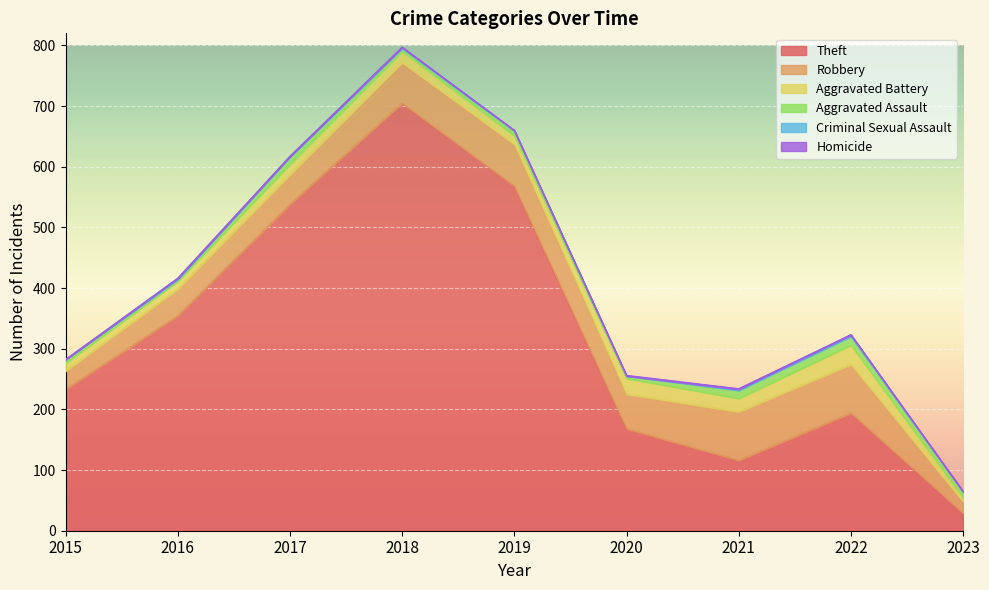

Reading left to right, list all the values displayed in this chart.

Theft: 233	354	538	705	568	168	116	194	29
Robbery: 30	44	49	67	69	57	80	80	19
Aggravated Battery: 13	13	17	18	14	26	22	32	6
Aggravated Assault: 6	3	12	5	8	4	13	14	10
Criminal Sexual Assault: 0	2	1	2	1	0	2	3	0
Homicide: 0	0	0	0	0	1	1	0	1